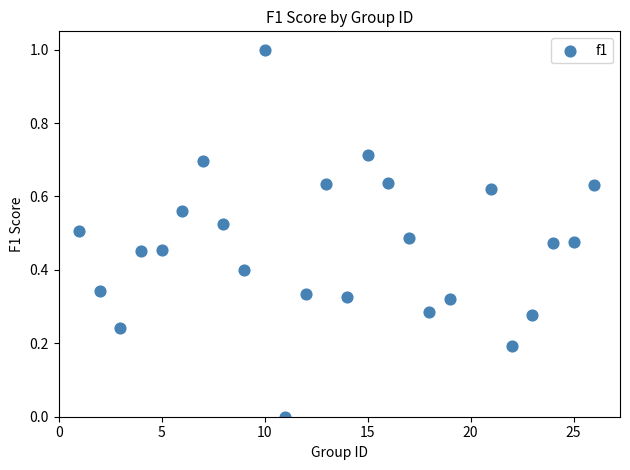

What is the range of Y values (max minus min)?

1.0